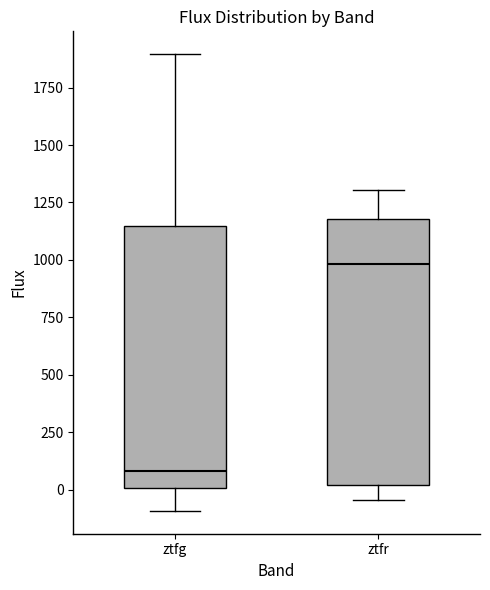

Reading left to right, transcribe this box plot: for each box, give where its median line is, the range the box spans, and where its two whiskers end, as read against the y-axis. The values are not printed on the chart, so give them approximately, as read against the axis.

ztfg: median 100, box 0 to 1150, whiskers -100 to 1900
ztfr: median 1000, box 0 to 1200, whiskers -50 to 1300